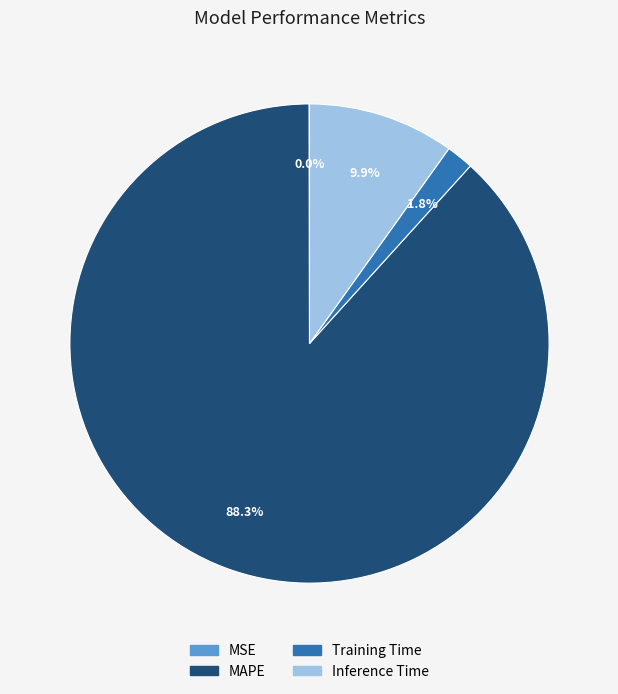

Is there a majority slice in this chart?

Yes